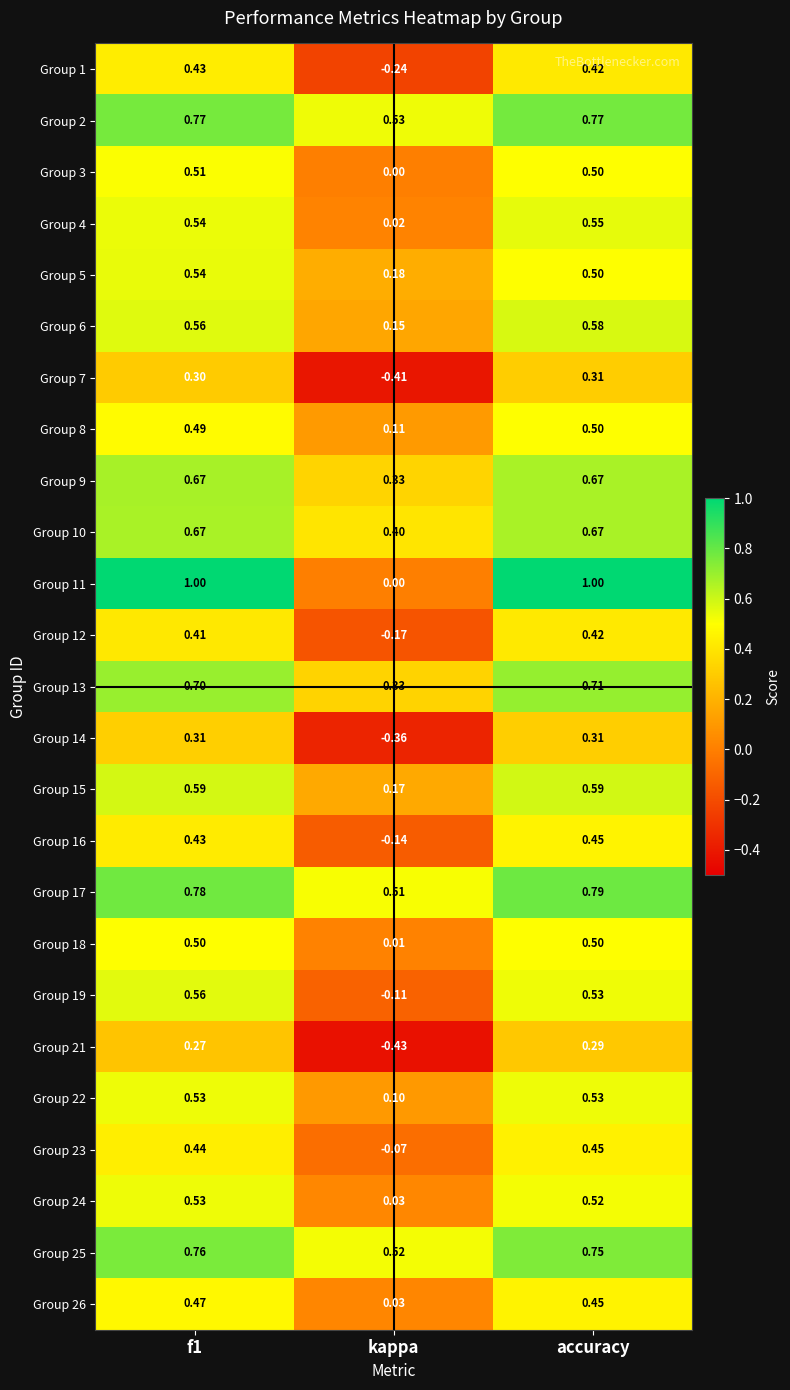

Count the number of data series in this chart.

25